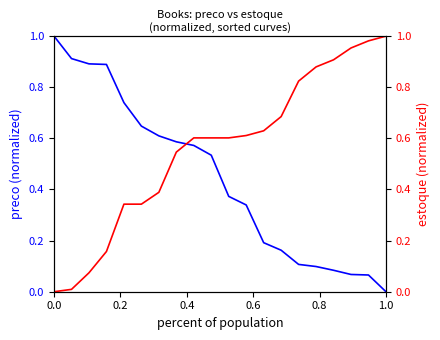

At how many categories does at least one series exceed 0?

20